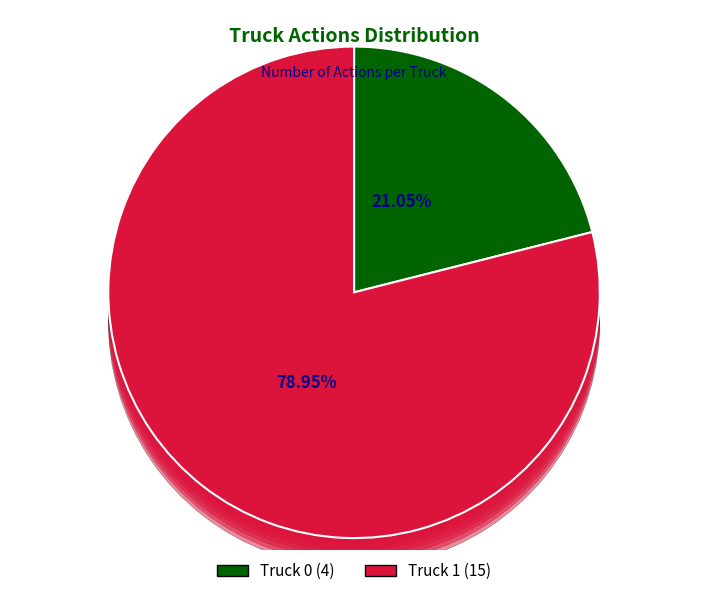

Combined, what portion of the pie is Truck 0 and Truck 1?

100.0%